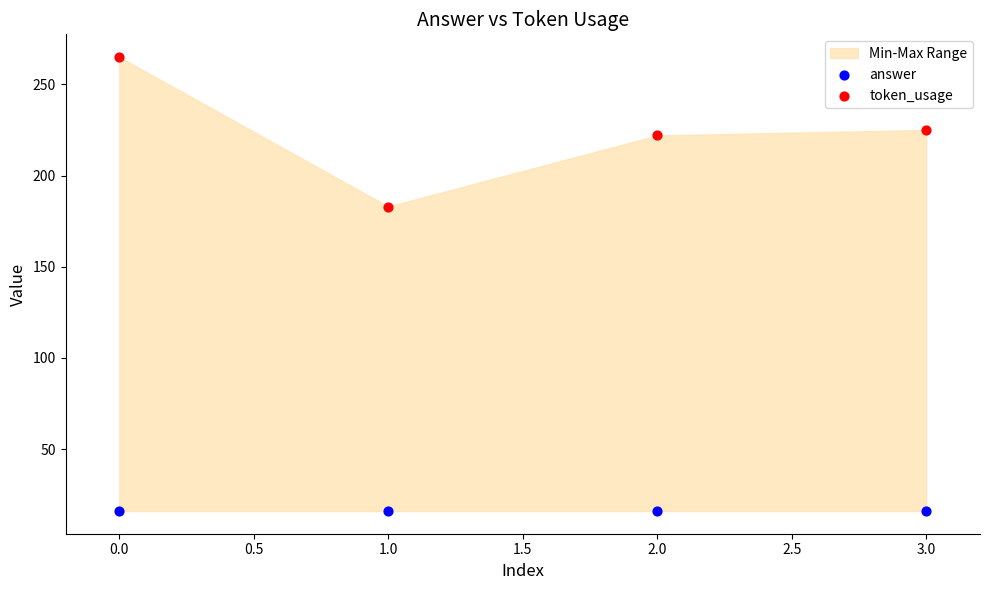

Across all series, what Y value is closest to 140?

183